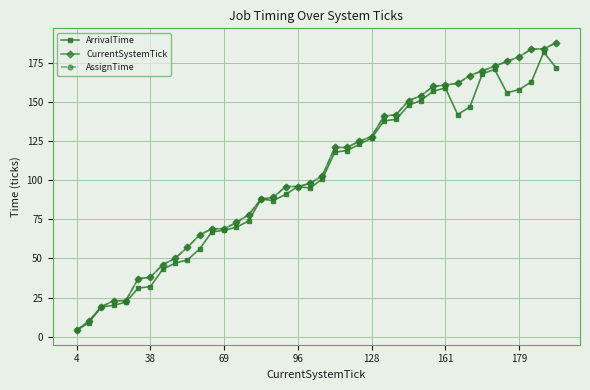

Does the chart display data point markers on the line(s)?

Yes